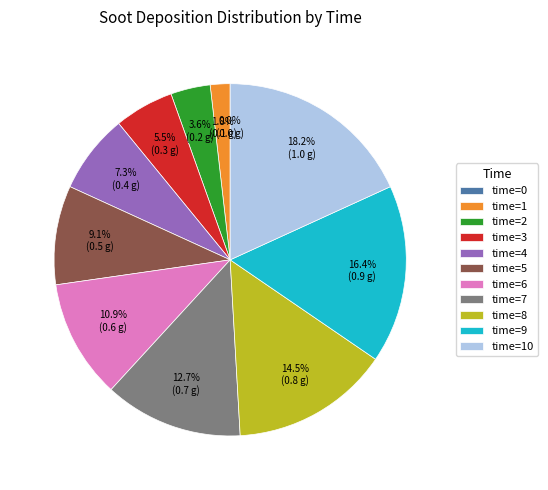

What percentage is the 10 slice, to the nearest percent?

18%